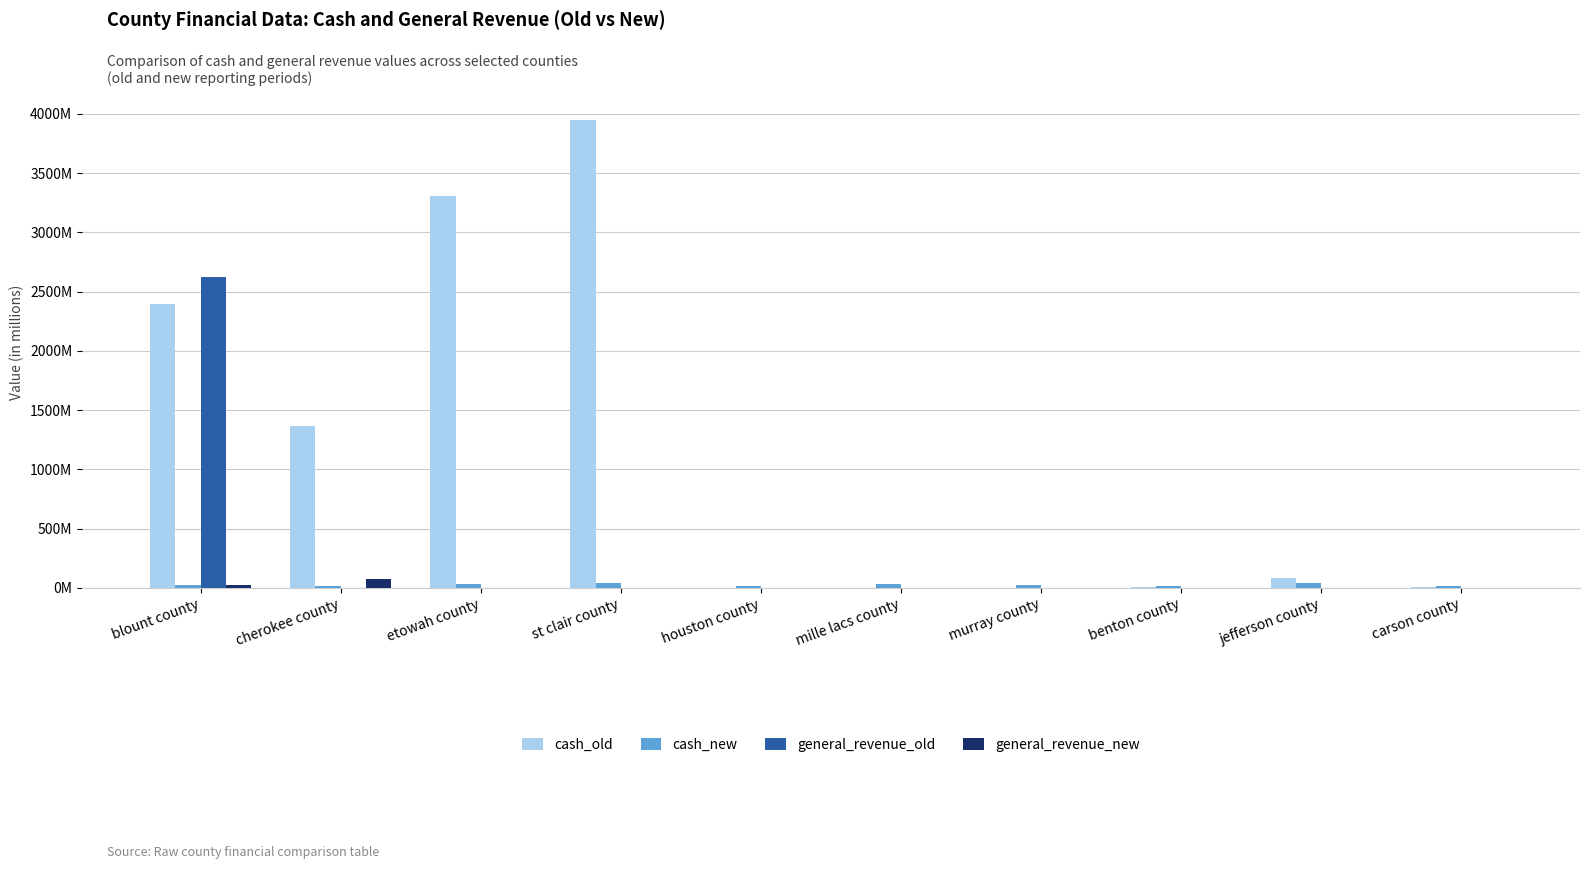

Which series has the widest spread of values?

cash_old